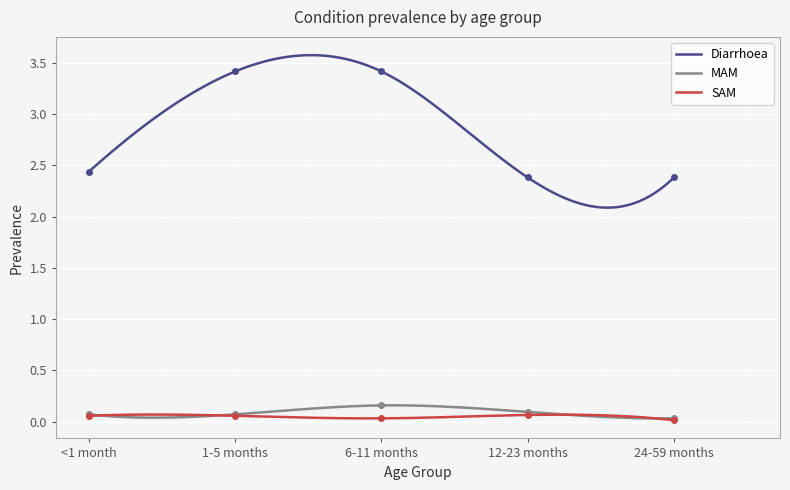

Is it true that Diarrhoea equals 3.4 at 6-11 months?

True